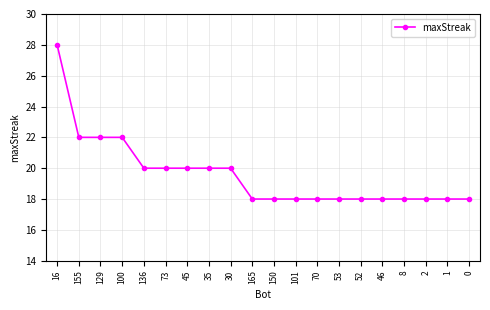

The chart shows a value of 30 at 52. True or false?

False